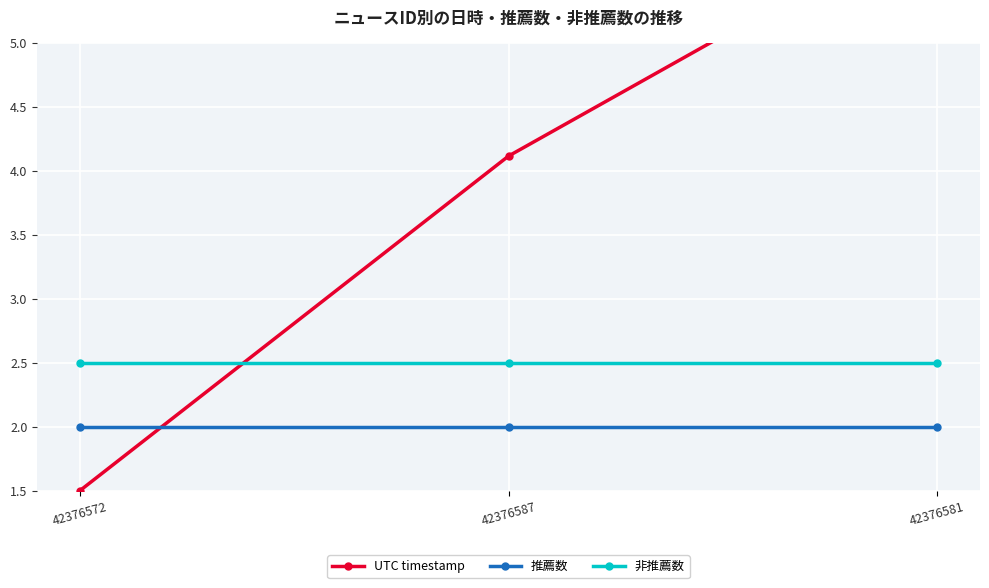

Reading left to right, what are all the values shown in this chart?

UTC timestamp: 1.5	4.1	6.0
推薦数: 2.0	2.0	2.0
非推薦数: 2.5	2.5	2.5